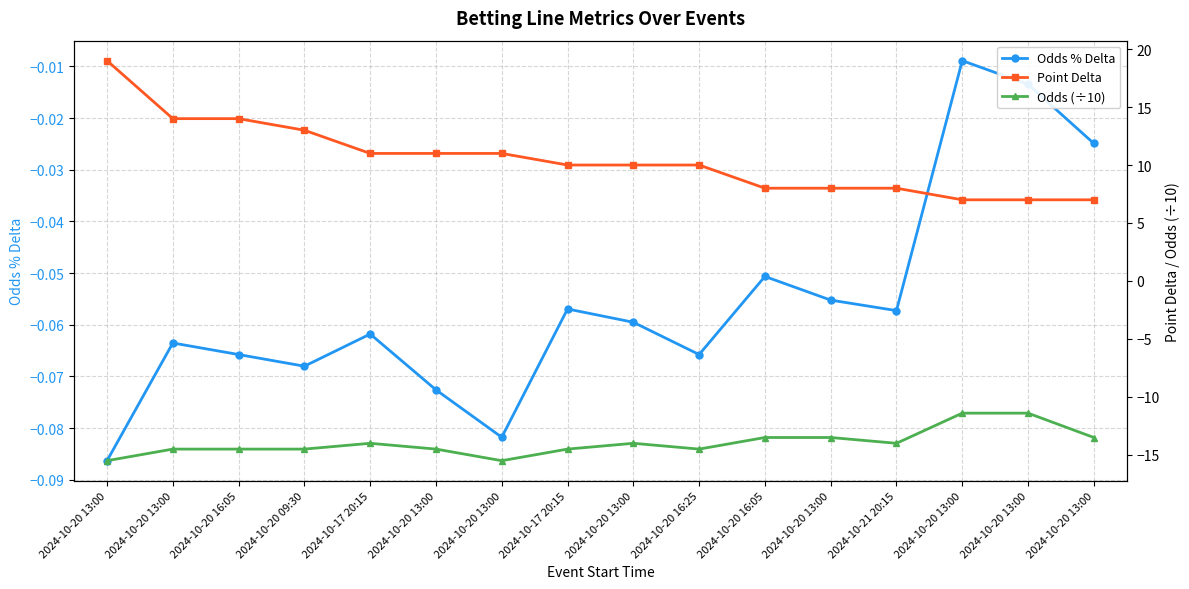

What is the label of the 8th point from the left?

2024-10-17 20:15